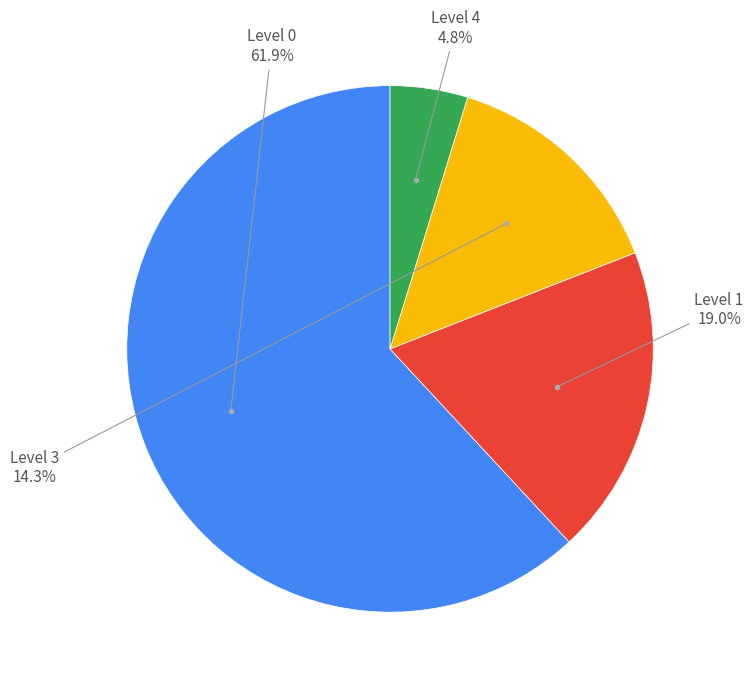

Is there a majority slice in this chart?

Yes